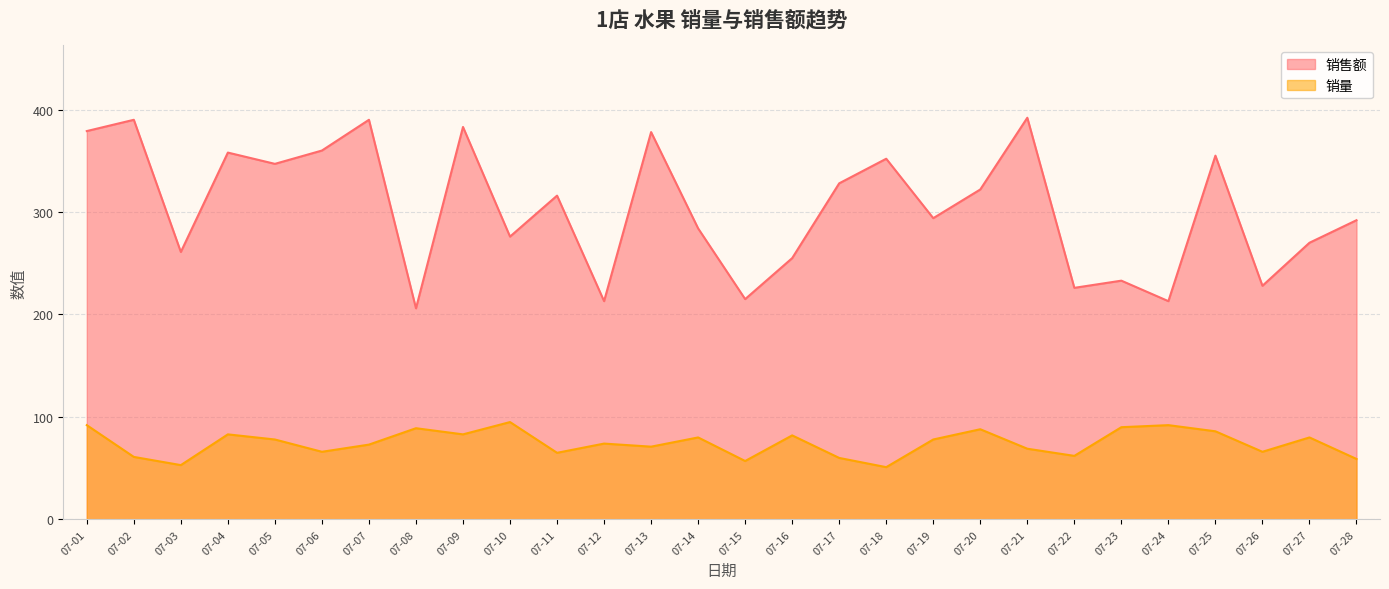

What is the value of the 销售额 point at the 7th from the left?

390